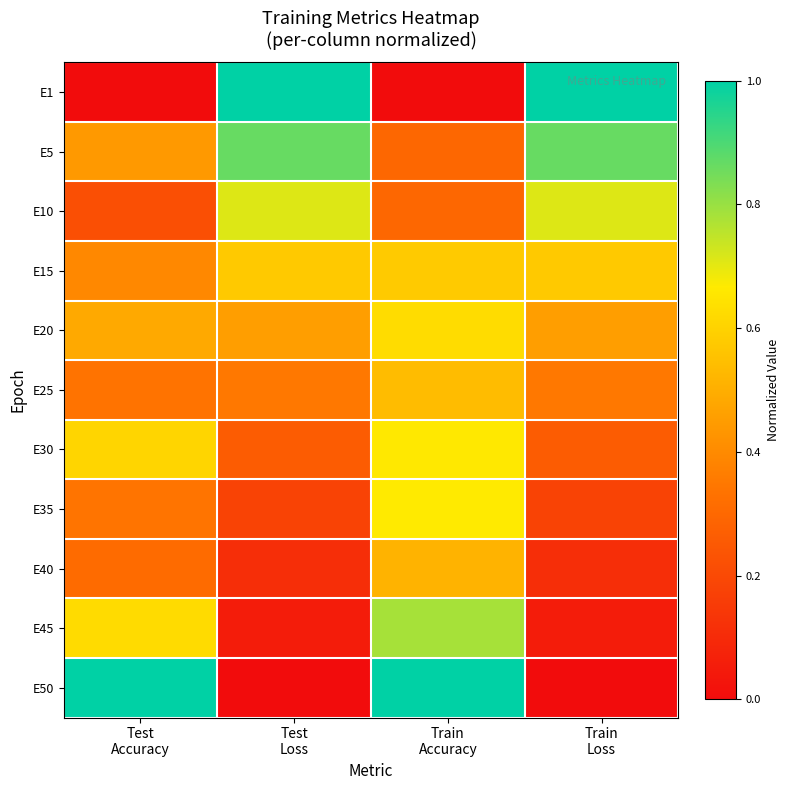

Reading right to left, extract all data points from this chart.

E1: Train
Loss=1.0	Train
Accuracy=0.0	Test
Loss=1.0	Test
Accuracy=0.0
E5: Train
Loss=0.9	Train
Accuracy=0.3	Test
Loss=0.9	Test
Accuracy=0.4
E10: Train
Loss=0.7	Train
Accuracy=0.3	Test
Loss=0.7	Test
Accuracy=0.2
E15: Train
Loss=0.6	Train
Accuracy=0.6	Test
Loss=0.6	Test
Accuracy=0.4
E20: Train
Loss=0.5	Train
Accuracy=0.6	Test
Loss=0.5	Test
Accuracy=0.5
E25: Train
Loss=0.4	Train
Accuracy=0.5	Test
Loss=0.4	Test
Accuracy=0.3
E30: Train
Loss=0.3	Train
Accuracy=0.7	Test
Loss=0.3	Test
Accuracy=0.6
E35: Train
Loss=0.2	Train
Accuracy=0.7	Test
Loss=0.2	Test
Accuracy=0.3
E40: Train
Loss=0.1	Train
Accuracy=0.5	Test
Loss=0.1	Test
Accuracy=0.3
E45: Train
Loss=0.1	Train
Accuracy=0.8	Test
Loss=0.1	Test
Accuracy=0.6
E50: Train
Loss=0.0	Train
Accuracy=1.0	Test
Loss=0.0	Test
Accuracy=1.0